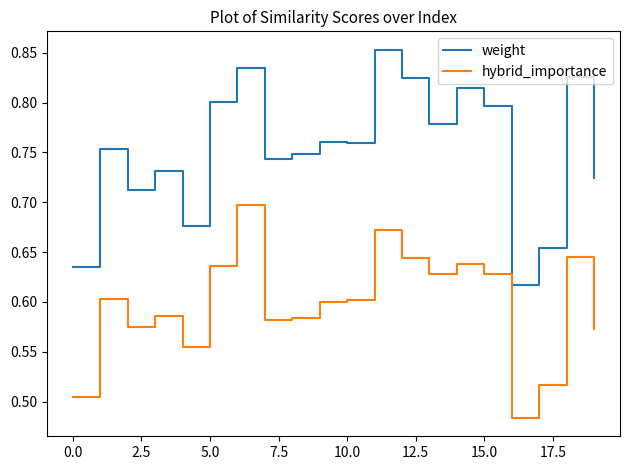

In weight, how many points are lower than both neighbors (excluding endpoints)?

6